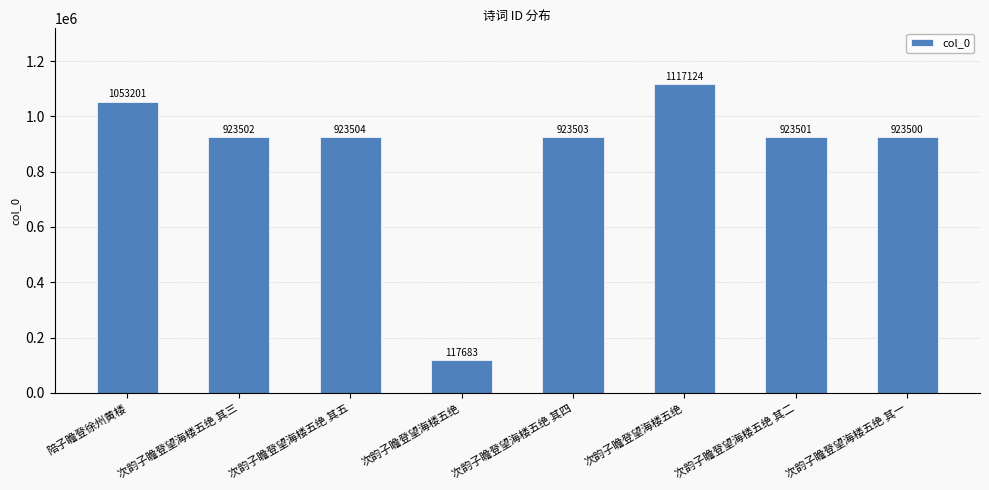

Does the chart contain any negative values?

No